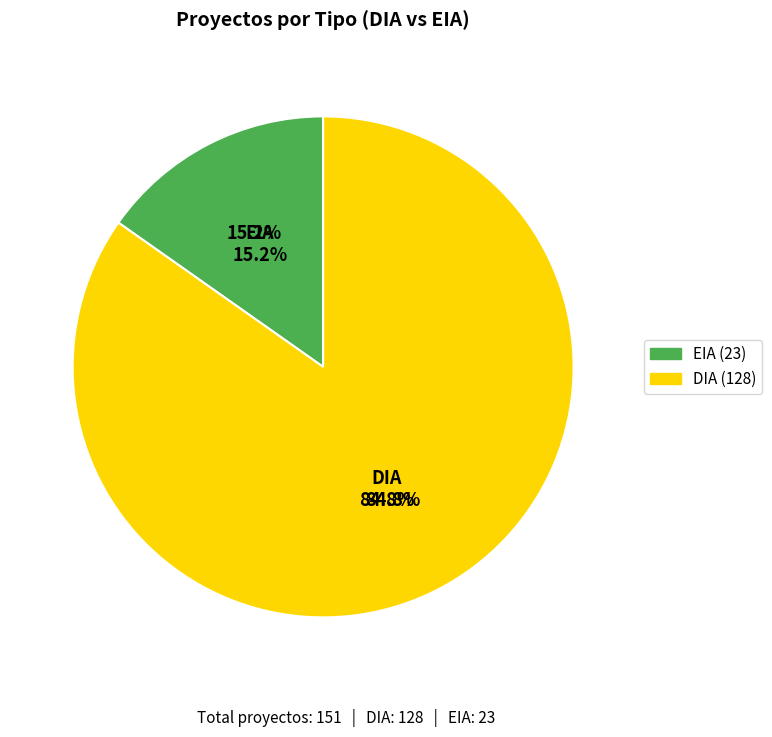

To the nearest percent, what portion does DIA represent?

85%